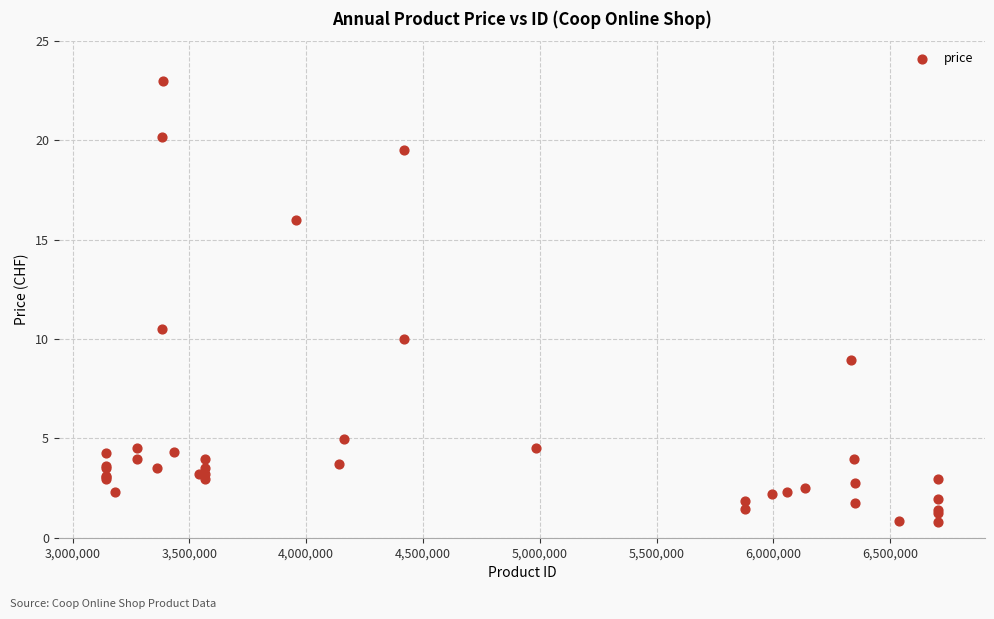

What Y value in the scatter plot is closest to 11?

10.5